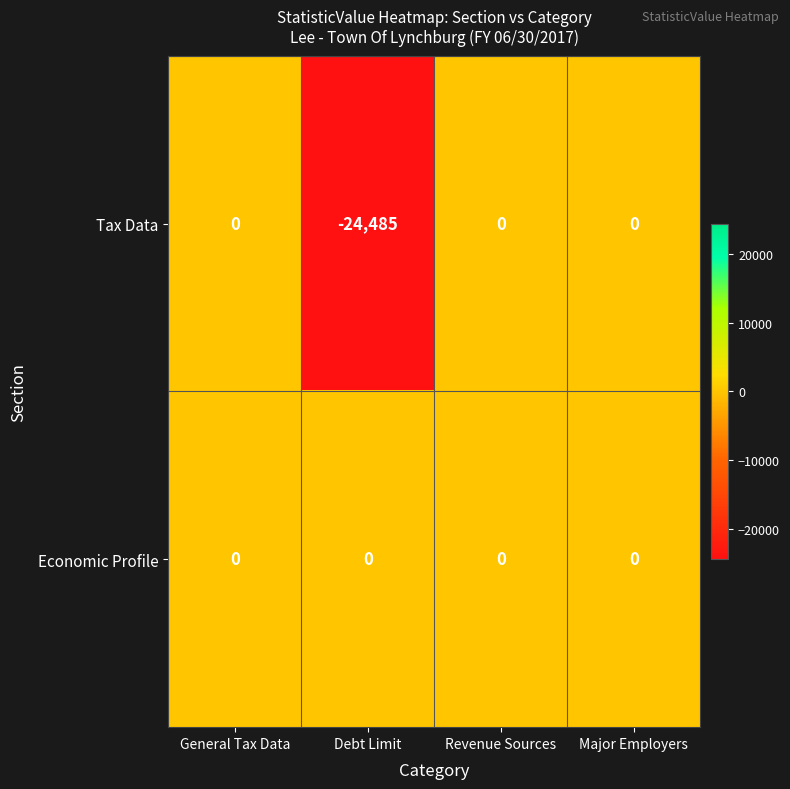

Reading left to right, transcribe all the data shown in this chart.

Tax Data: General Tax Data=0	Debt Limit=-24485	Revenue Sources=0	Major Employers=0
Economic Profile: General Tax Data=0	Debt Limit=0	Revenue Sources=0	Major Employers=0